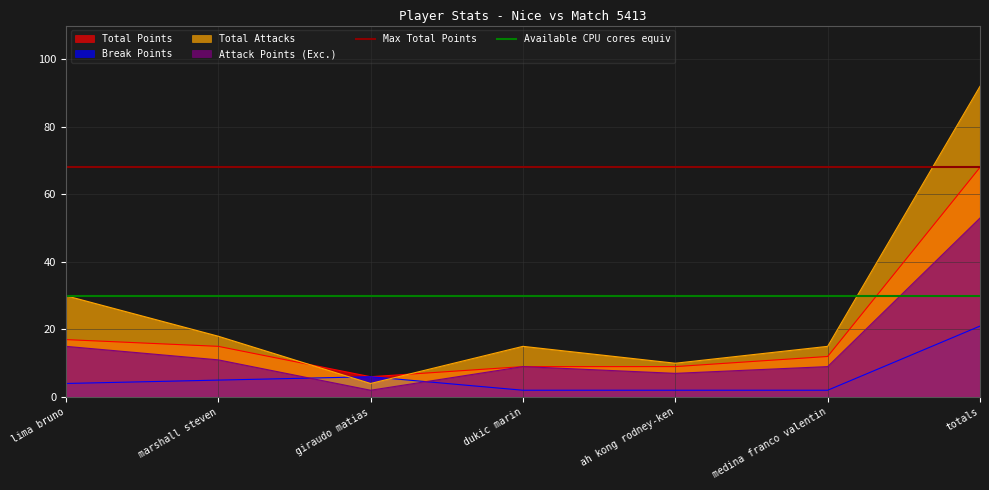

Between which two adjacent categories do Total Attacks and Break Points first intersect?

marshall steven and giraudo matias